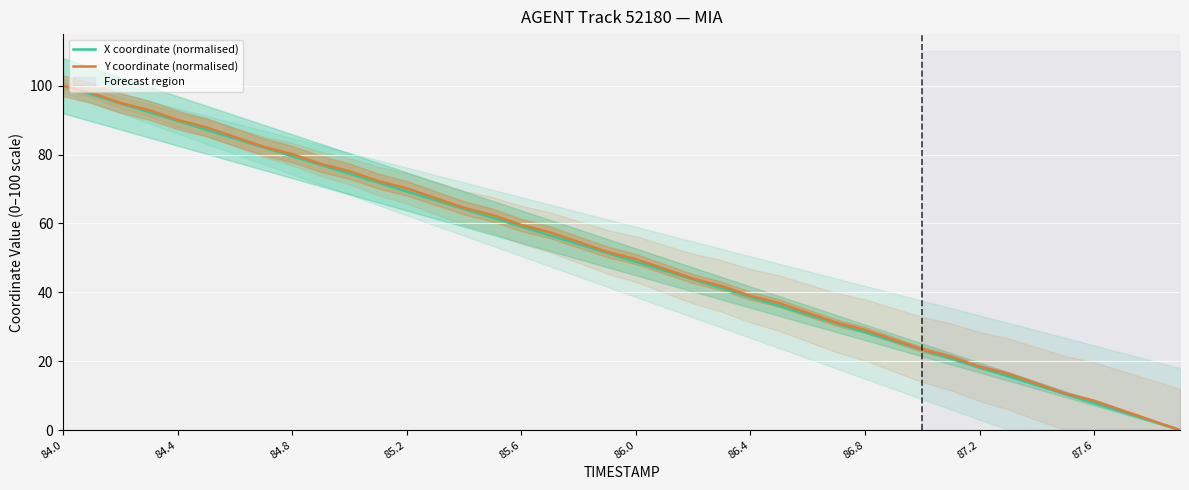

Where does the X coordinate (normalised) series first go above 51?

84.0